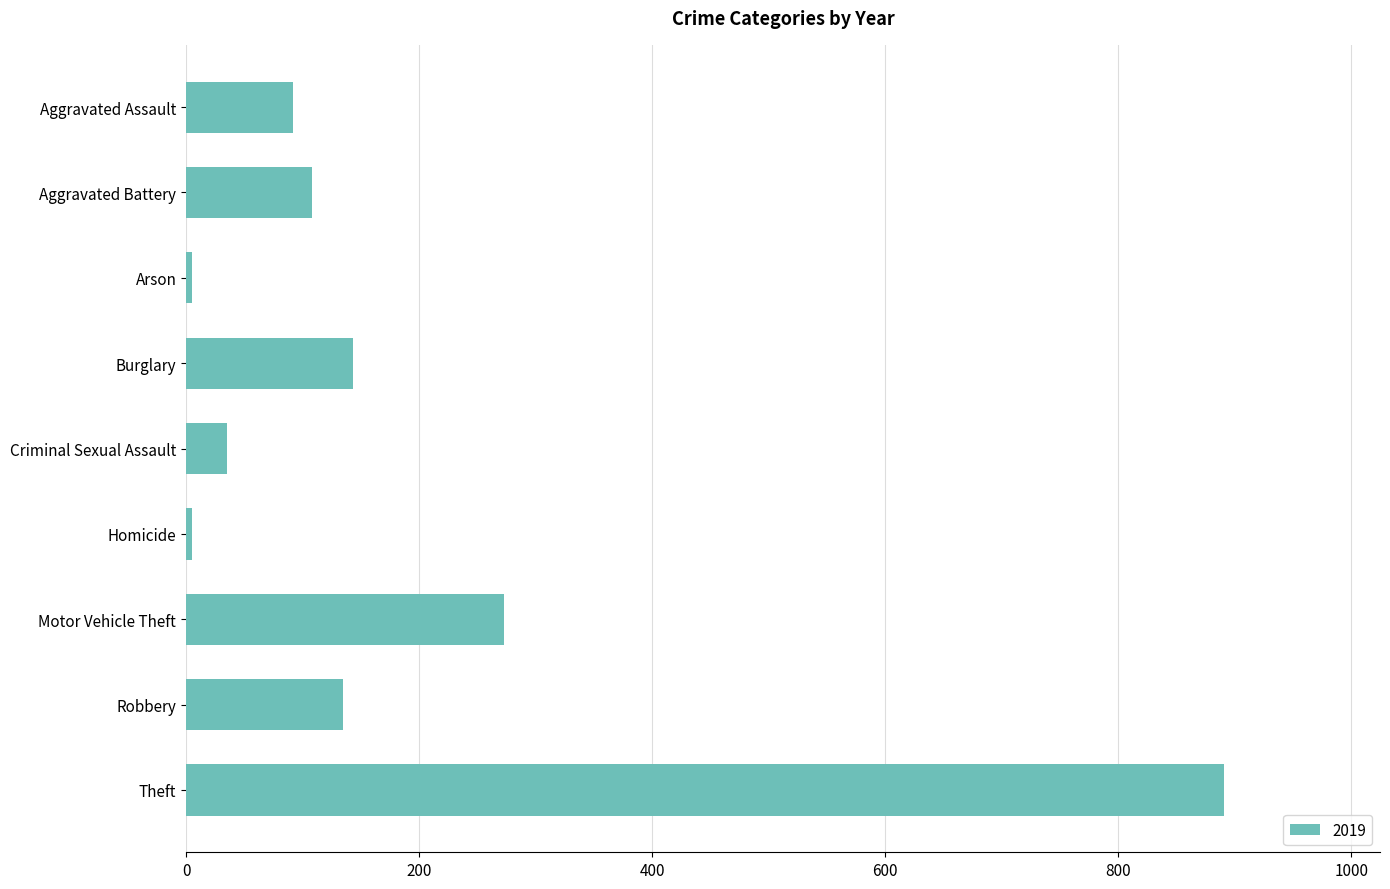

True or false: the data shows 66 at Aggravated Battery.

False